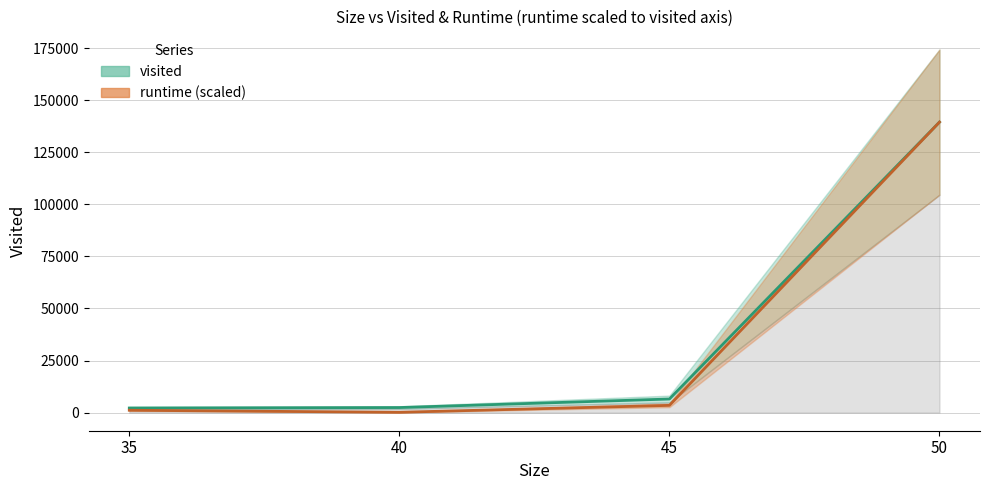

Read the visited value at 40.

2412.0